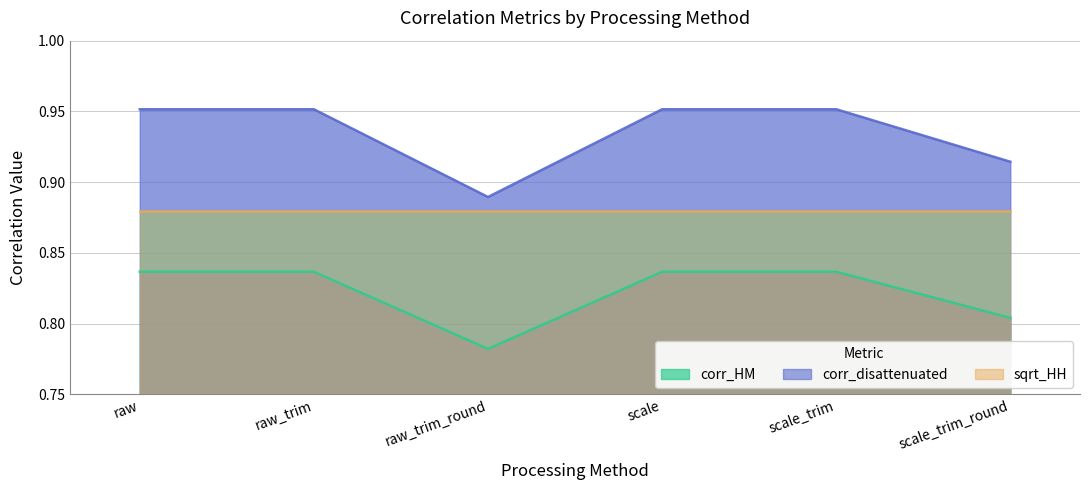

The corr_HM series shows 1.3 at raw. True or false?

False